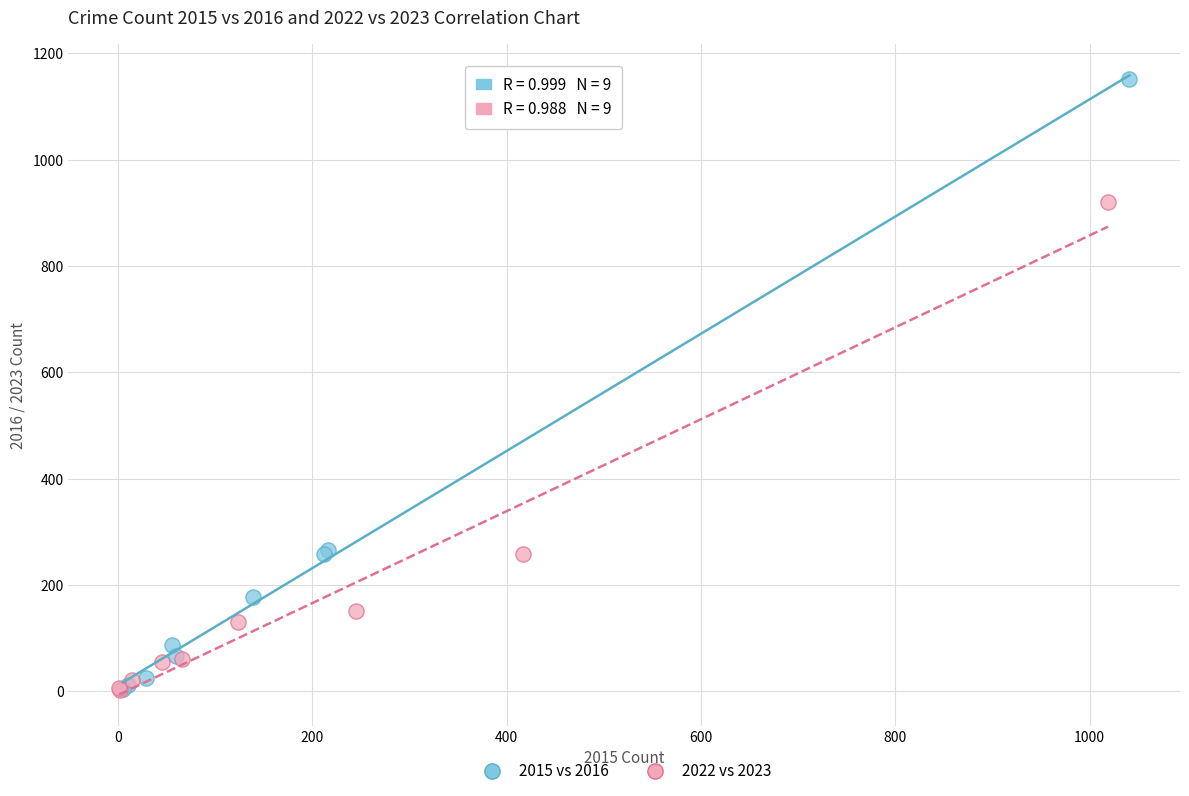

Which series has the widest spread of Y values?

2015 vs 2016